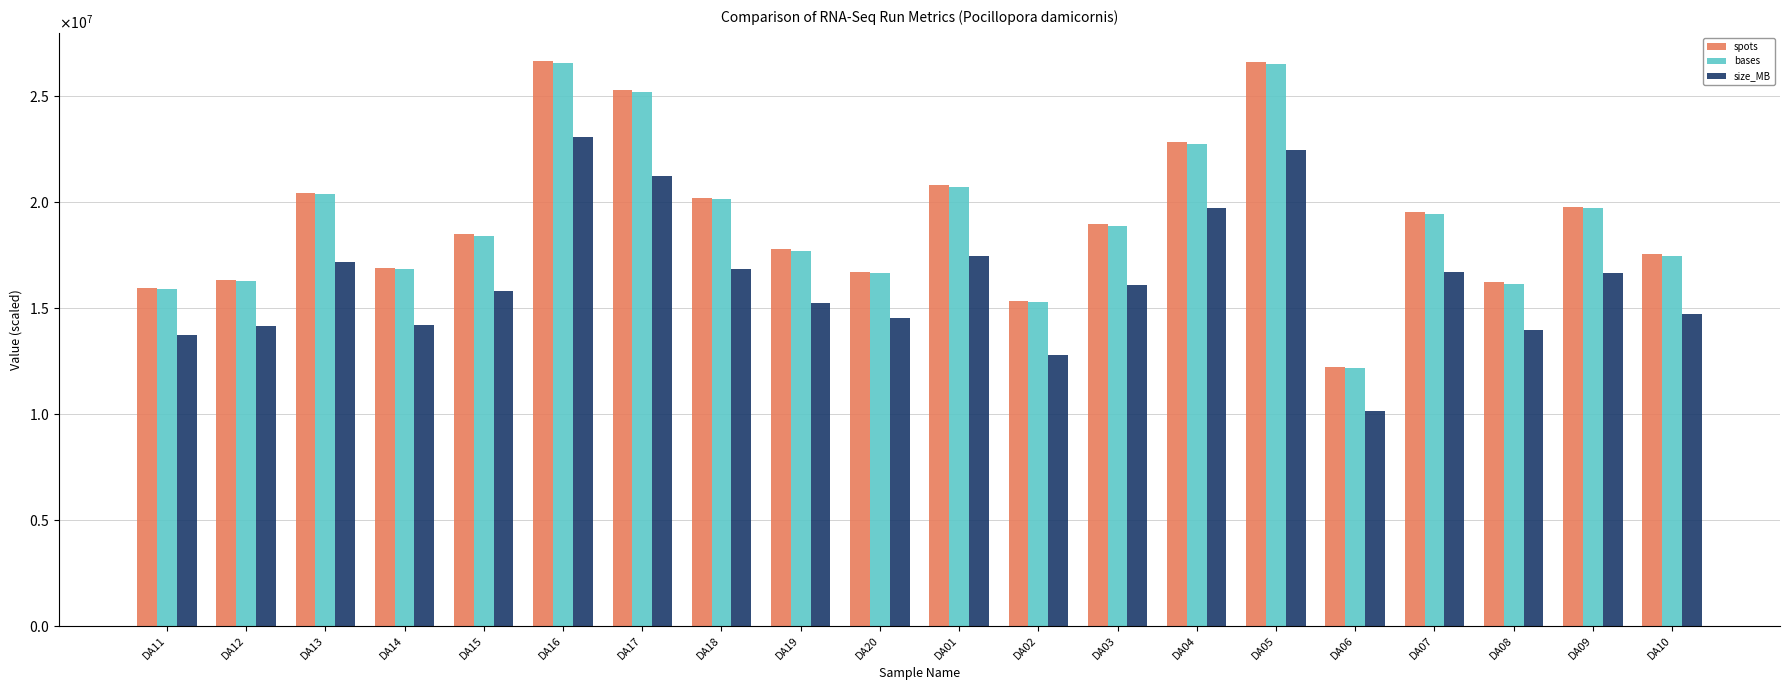

At which category is the sum across all series the highest?

DA16